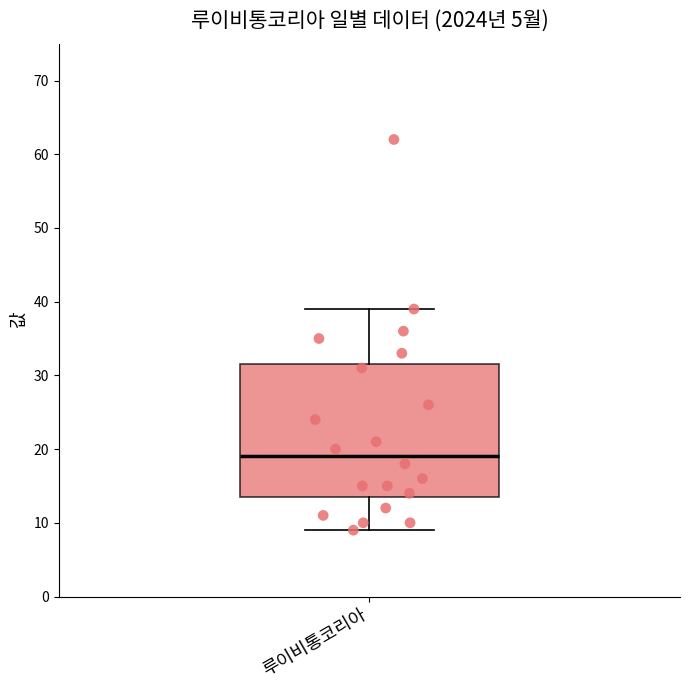

Where does the upper whisker of the box for 루이비통코리아 end on the y-axis? The values are not printed on the chart, so give them approximately, as read against the axis.

39